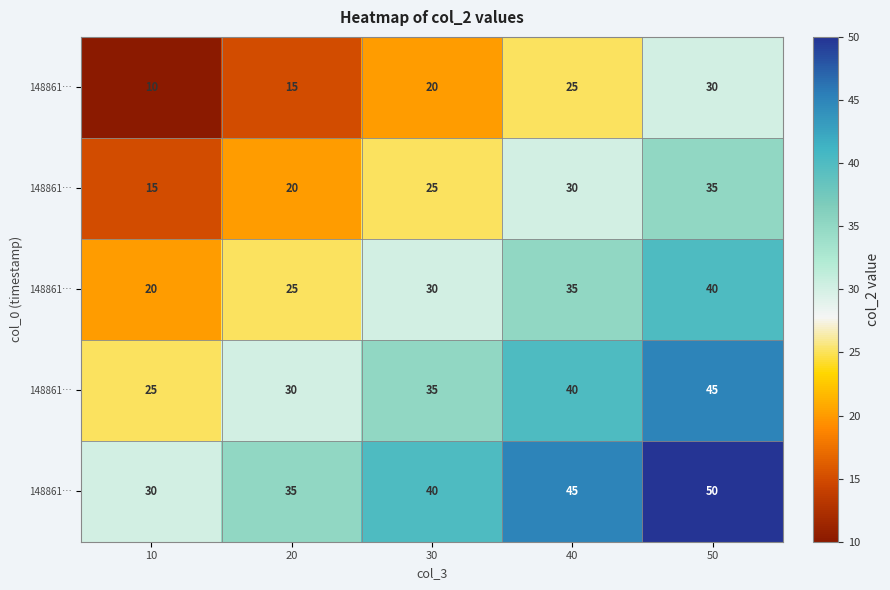

At how many categories does at least one series exceed 31?

4